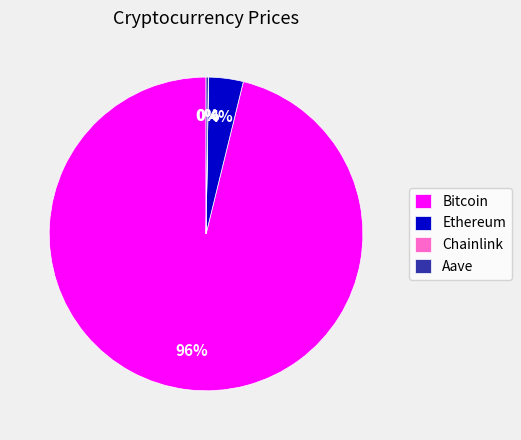

Is it true that Ethereum is 4% of the pie?

True